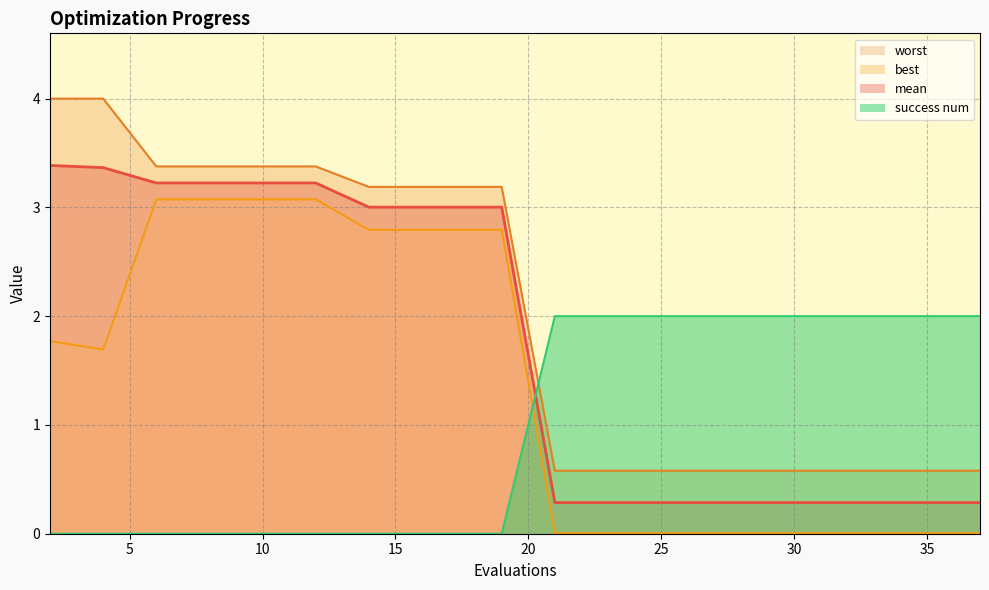

At which category is the sum across all series the highest?

6